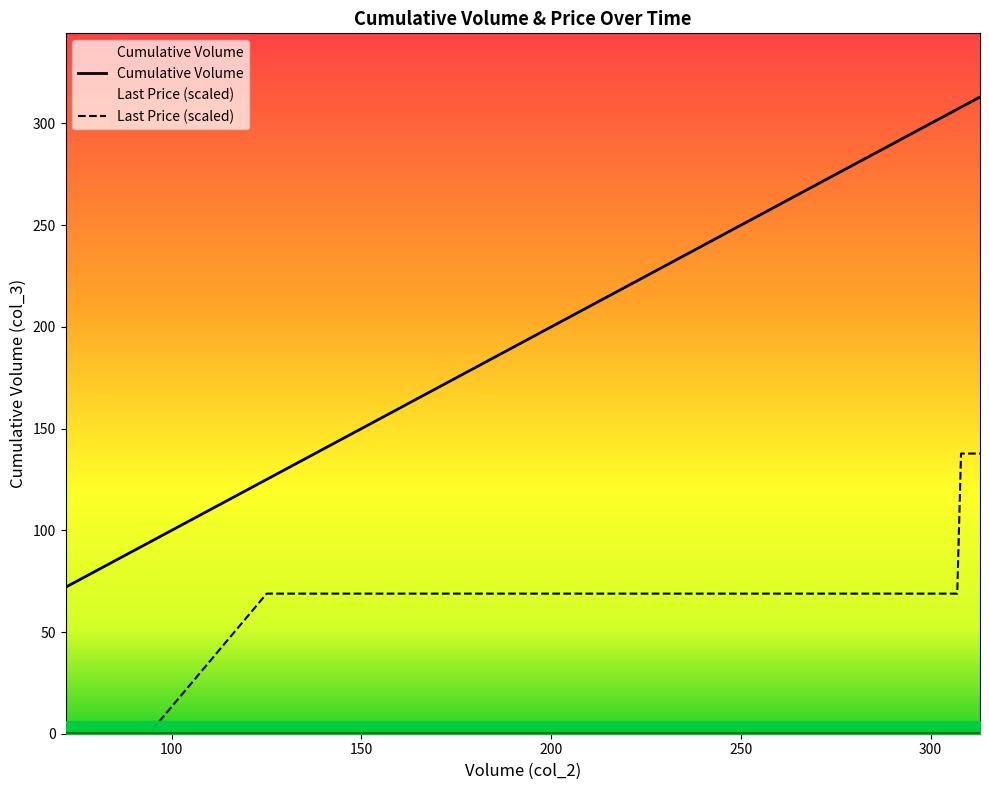

What is the difference between the Last Price values at 242 and 313?

68.9